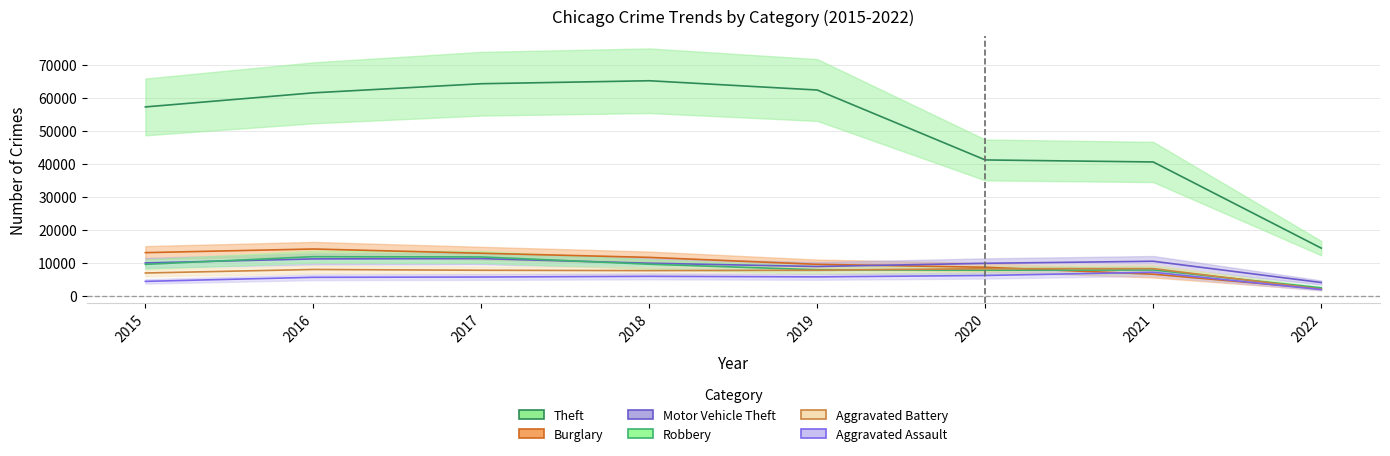

At which category does Aggravated Assault reach its first local valley?

2019